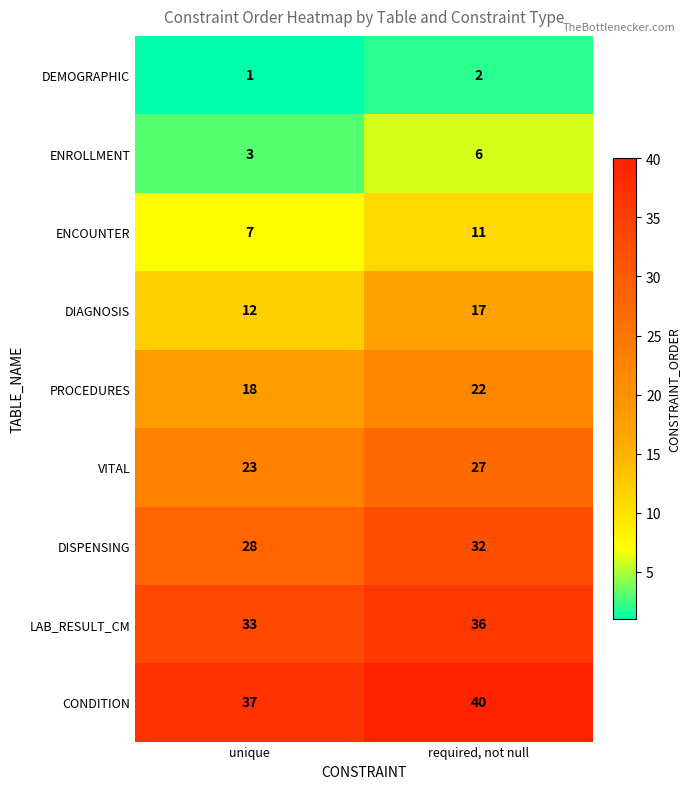

Rank the series at unique from lowest to highest value.

DEMOGRAPHIC, ENROLLMENT, ENCOUNTER, DIAGNOSIS, PROCEDURES, VITAL, DISPENSING, LAB_RESULT_CM, CONDITION